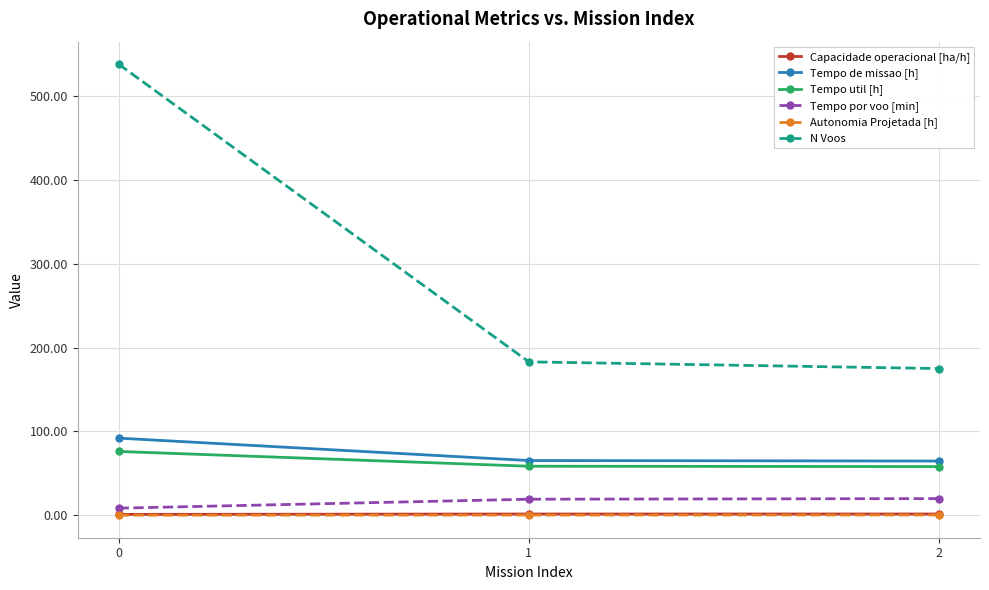

What is the minimum value shown in the chart?

0.1